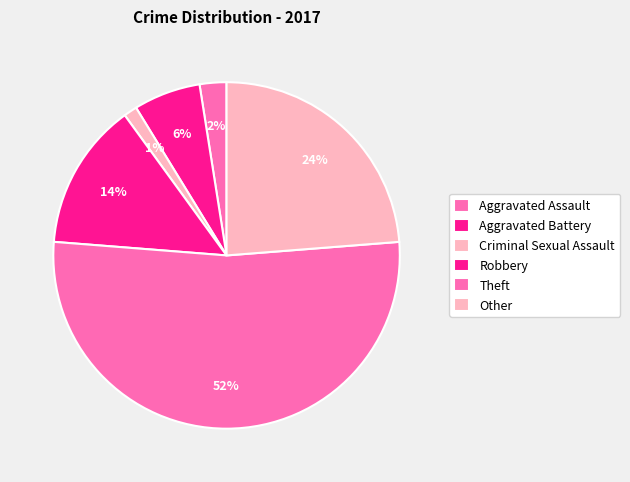

Which slice is the smallest?

Criminal Sexual Assault